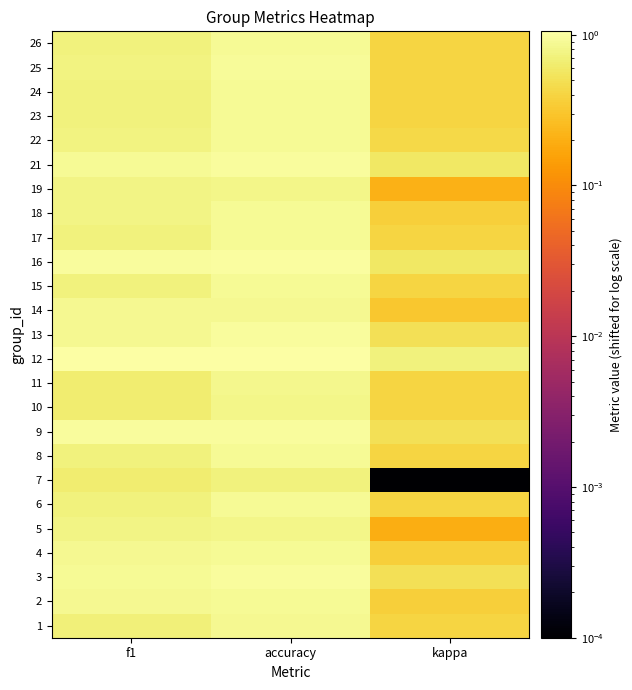

Reading left to right, list all the values displayed in this chart.

1: f1=0.7	accuracy=0.9	kappa=0.4
2: f1=0.9	accuracy=0.9	kappa=0.4
3: f1=0.9	accuracy=1.0	kappa=0.5
4: f1=0.9	accuracy=0.9	kappa=0.4
5: f1=0.8	accuracy=0.8	kappa=0.2
6: f1=0.7	accuracy=0.9	kappa=0.4
7: f1=0.6	accuracy=0.7	kappa=0.0
8: f1=0.7	accuracy=0.9	kappa=0.4
9: f1=0.9	accuracy=0.9	kappa=0.5
10: f1=0.6	accuracy=0.8	kappa=0.4
11: f1=0.7	accuracy=0.8	kappa=0.4
12: f1=1.1	accuracy=1.1	kappa=0.7
13: f1=0.8	accuracy=1.0	kappa=0.5
14: f1=0.9	accuracy=0.9	kappa=0.3
15: f1=0.7	accuracy=0.9	kappa=0.4
16: f1=1.0	accuracy=1.0	kappa=0.6
17: f1=0.7	accuracy=0.9	kappa=0.4
18: f1=0.8	accuracy=0.9	kappa=0.4
19: f1=0.8	accuracy=0.8	kappa=0.2
21: f1=0.9	accuracy=1.0	kappa=0.6
22: f1=0.7	accuracy=0.9	kappa=0.4
23: f1=0.7	accuracy=0.9	kappa=0.4
24: f1=0.7	accuracy=0.9	kappa=0.4
25: f1=0.7	accuracy=0.9	kappa=0.4
26: f1=0.7	accuracy=0.9	kappa=0.4